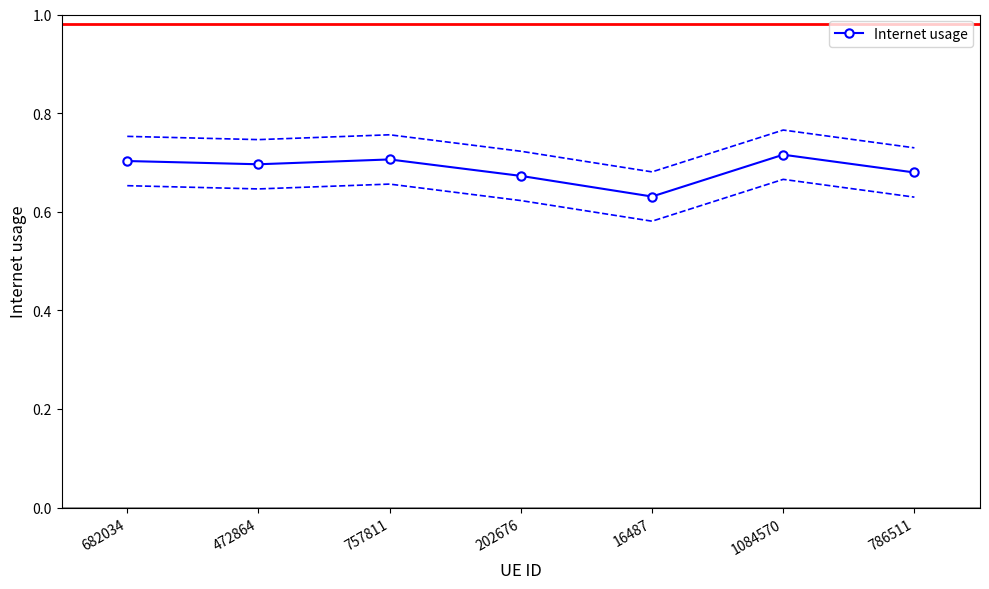

Reading left to right, list all the values displayed in this chart.

0.7	0.7	0.7	0.7	0.6	0.7	0.7